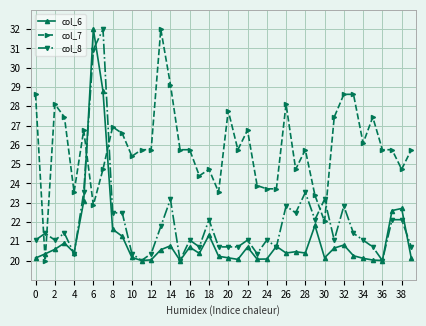

What is the minimum value shown in the chart?

20.0